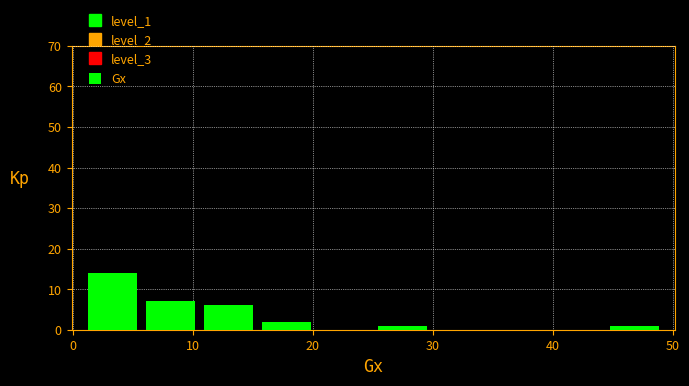

Reading left to right, list every bar in this chart as the range it spans on the x-axis followed by its height. Neither the bar edges nor the heights are printed on the chart, so give them approximately, as read against the axes.

1 to 6: 14
6 to 11: 7
11 to 15: 6
15 to 20: 2
20 to 25: 0
25 to 30: 1
30 to 35: 0
35 to 40: 0
40 to 44: 0
44 to 49: 1